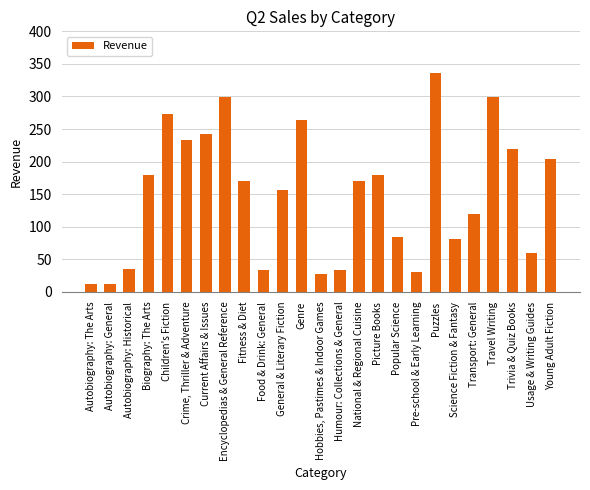

Read the value at Transport: General.

119.9